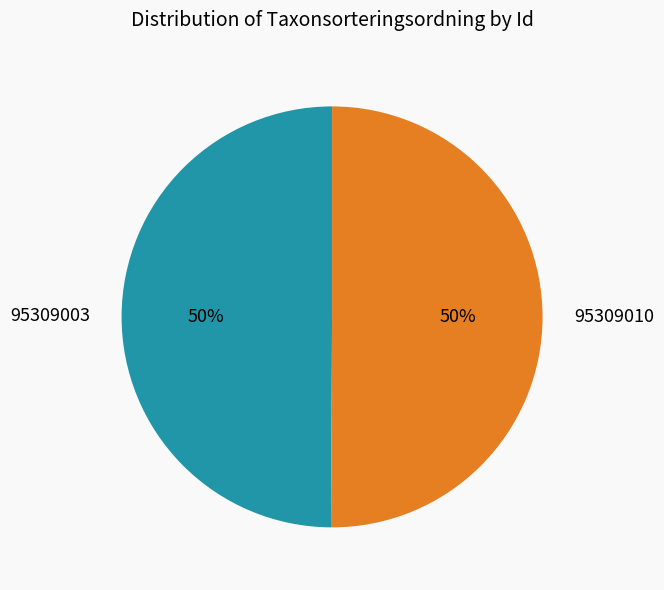

How many slices are in this pie chart?

2